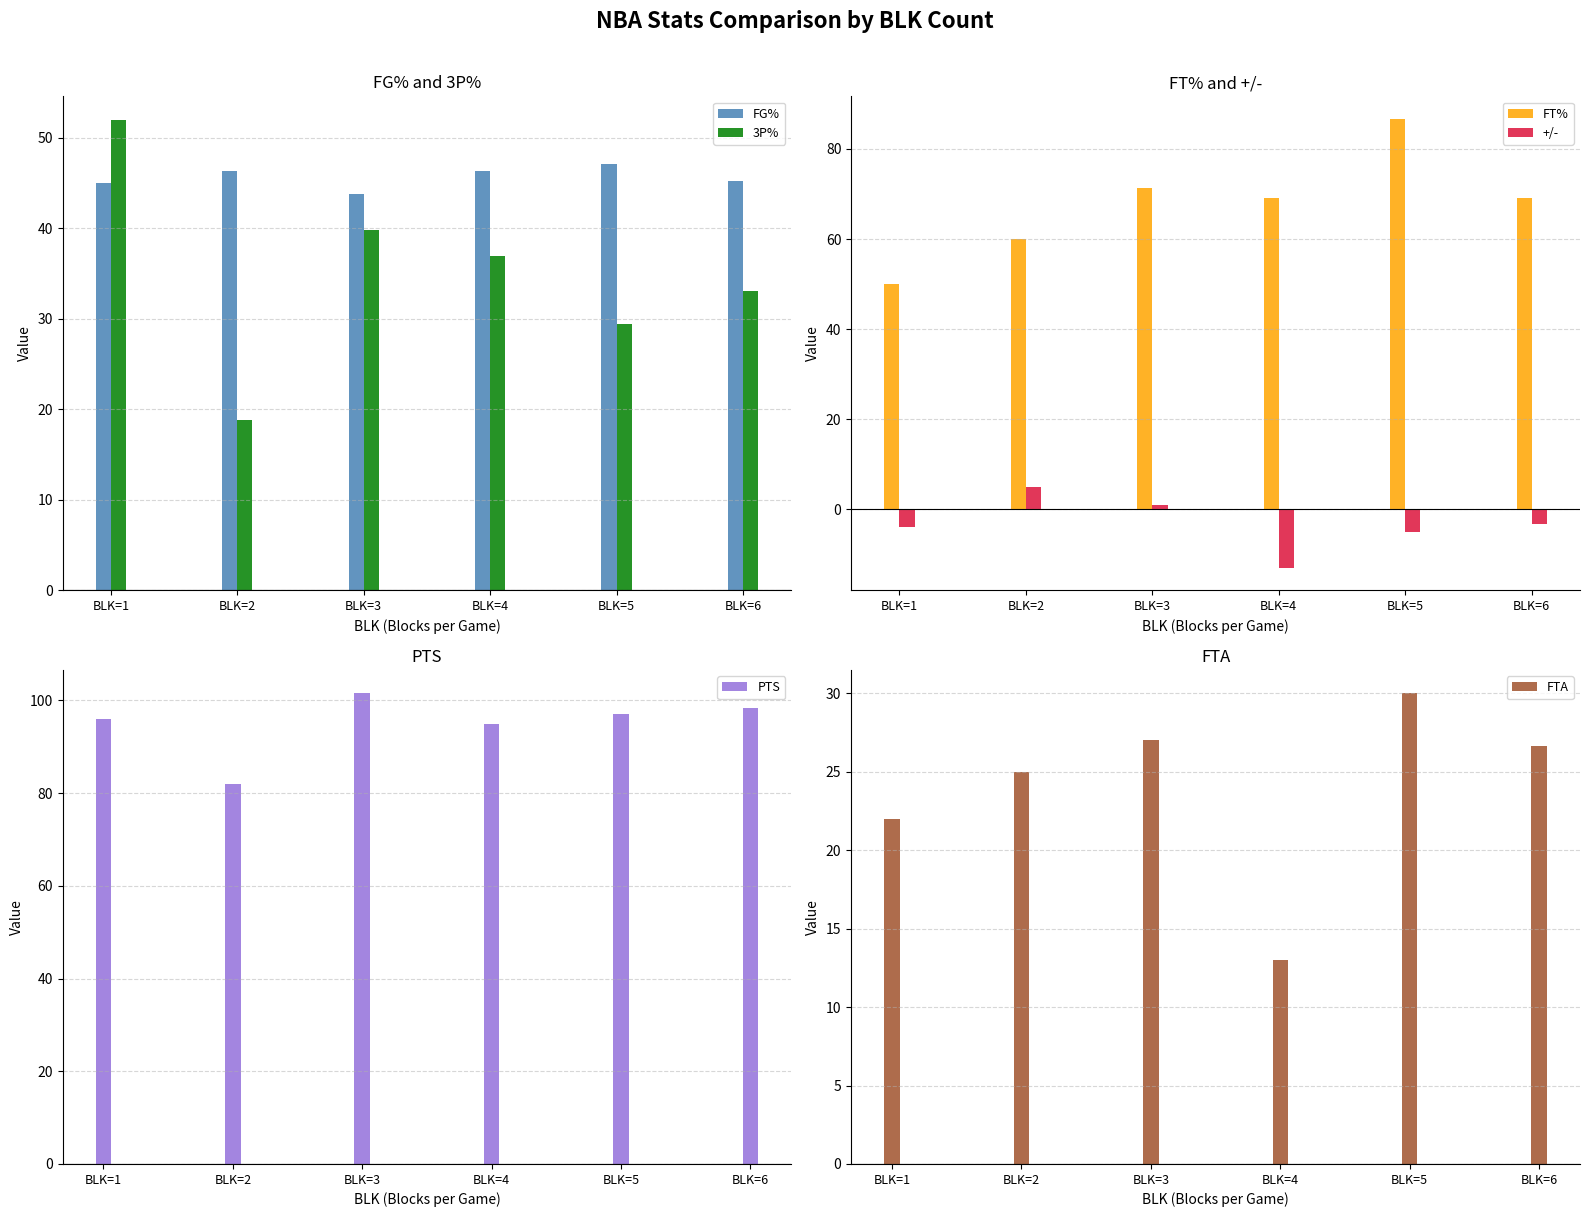

The +/- series shows -3.3 at BLK=6. True or false?

True